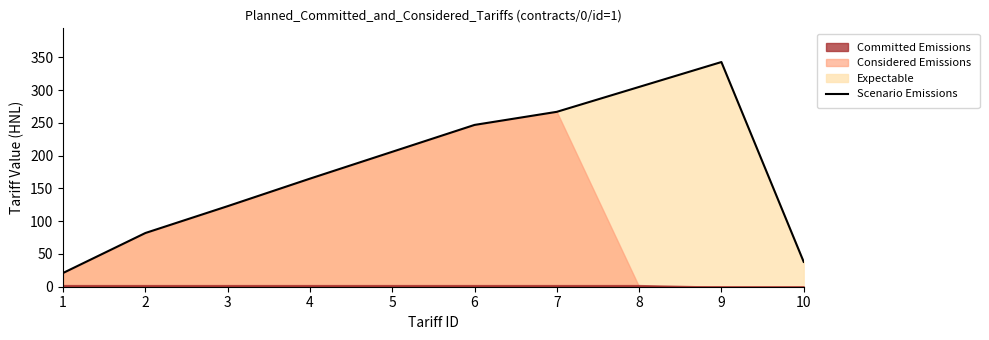

What is the change in value from 3 to 10?

-85